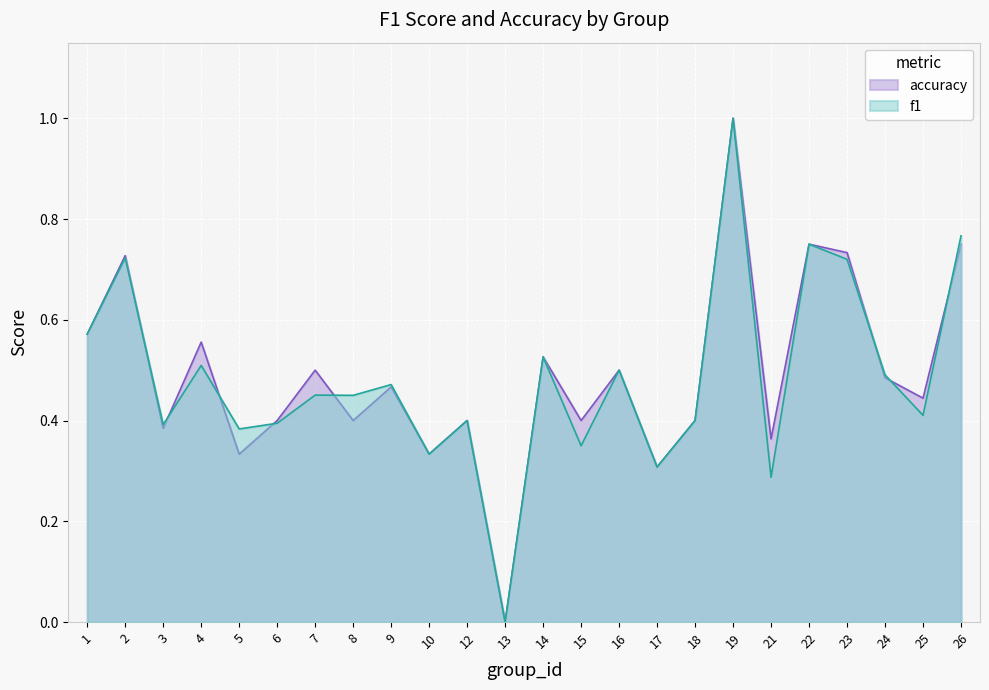

Reading left to right, extract all data points from this chart.

f1: 1=0.6	2=0.7	3=0.4	4=0.5	5=0.4	6=0.4	7=0.5	8=0.5	9=0.5	10=0.3	12=0.4	13=0.0	14=0.5	15=0.3	16=0.5	17=0.3	18=0.4	19=1.0	21=0.3	22=0.8	23=0.7	24=0.5	25=0.4	26=0.8
accuracy: 1=0.6	2=0.7	3=0.4	4=0.6	5=0.3	6=0.4	7=0.5	8=0.4	9=0.5	10=0.3	12=0.4	13=0.0	14=0.5	15=0.4	16=0.5	17=0.3	18=0.4	19=1.0	21=0.4	22=0.8	23=0.7	24=0.5	25=0.4	26=0.8